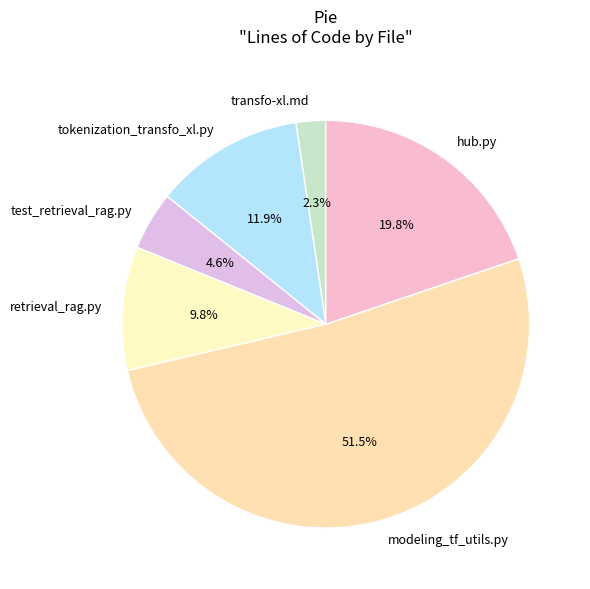

What is the largest slice in the pie chart?

modeling_tf_utils.py